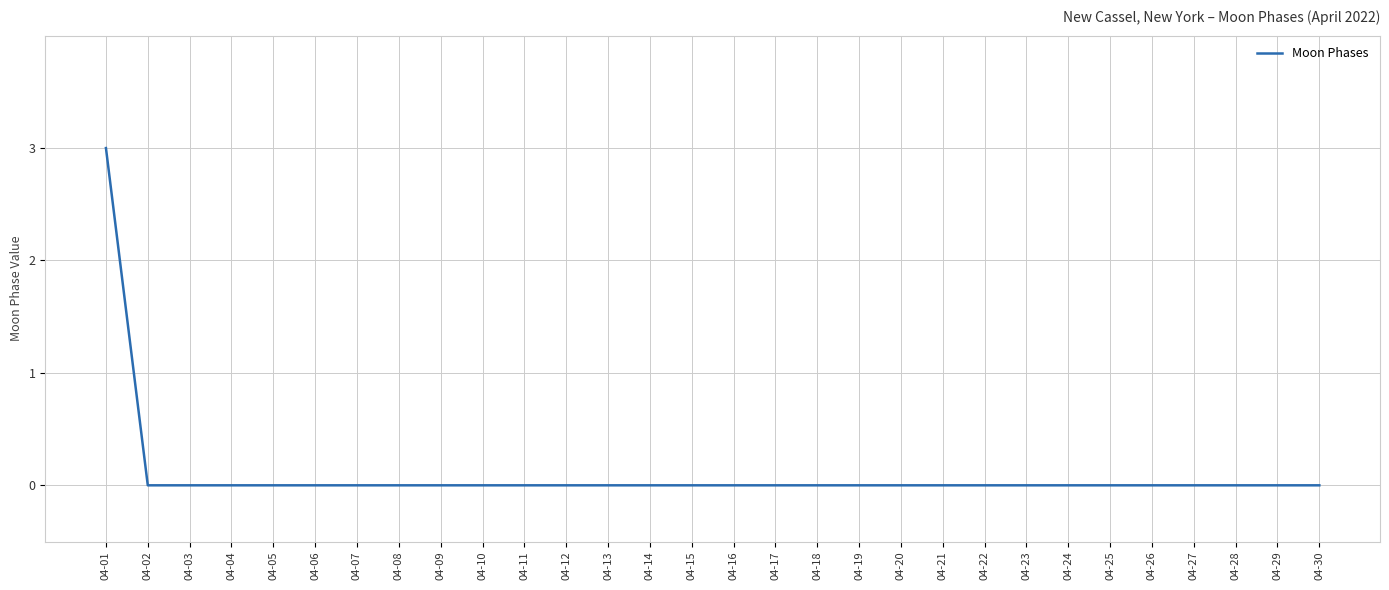

How many values are between 0 and 1?

29